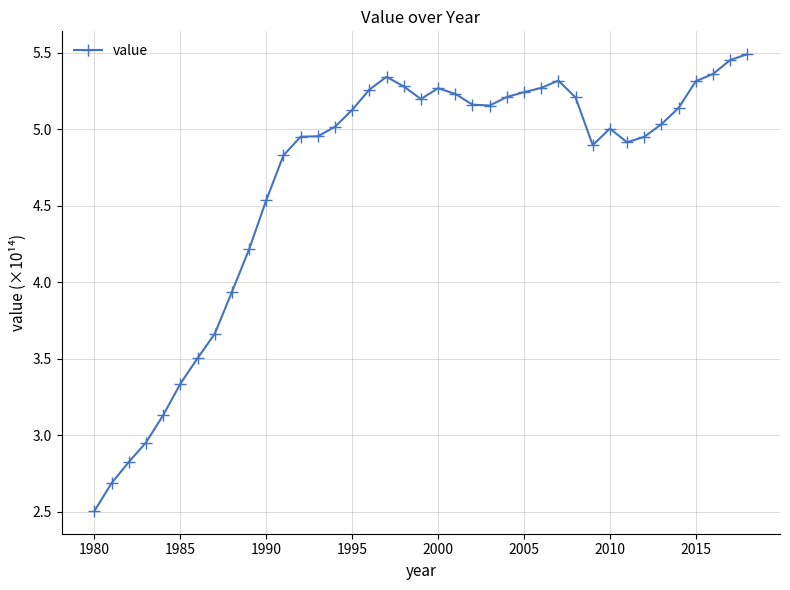

What is the minimum value shown in the chart?

2.5